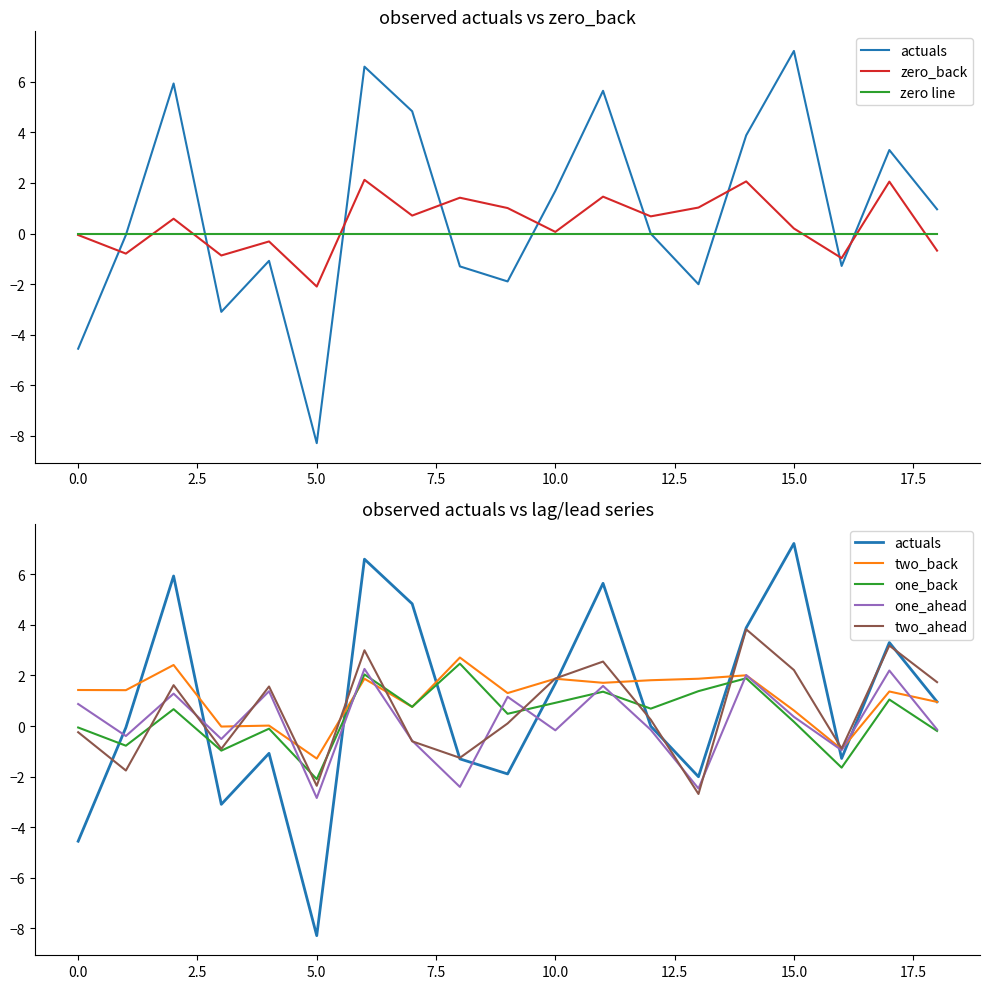

Which series has the widest spread of values?

actuals